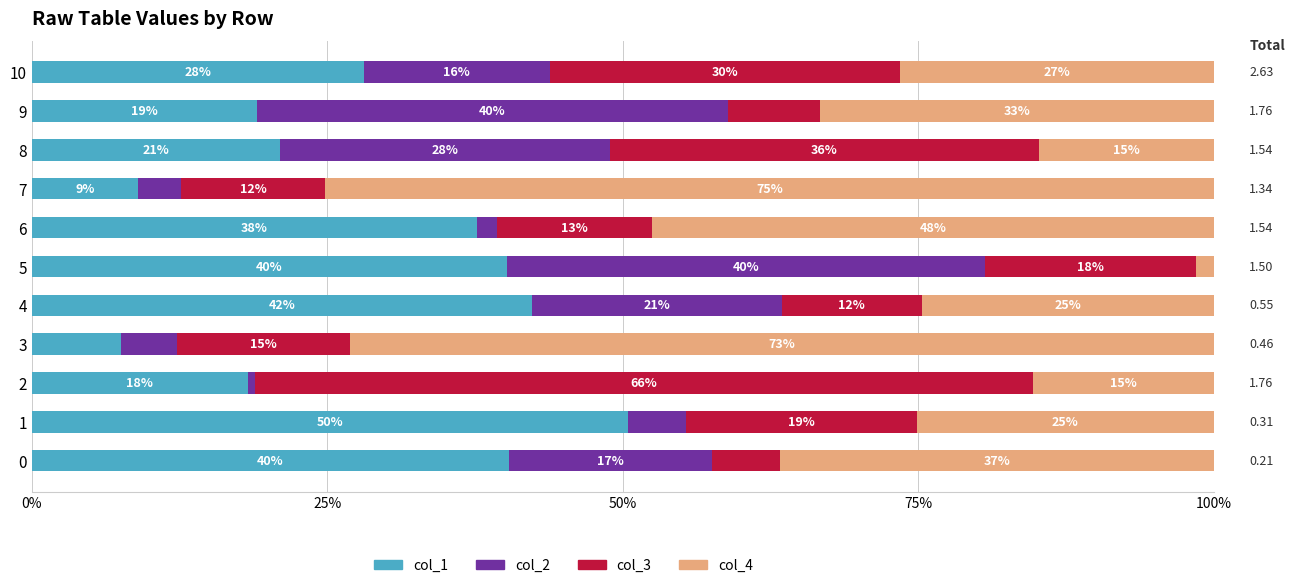

What are all the series names shown in the legend?

col_1, col_2, col_3, col_4